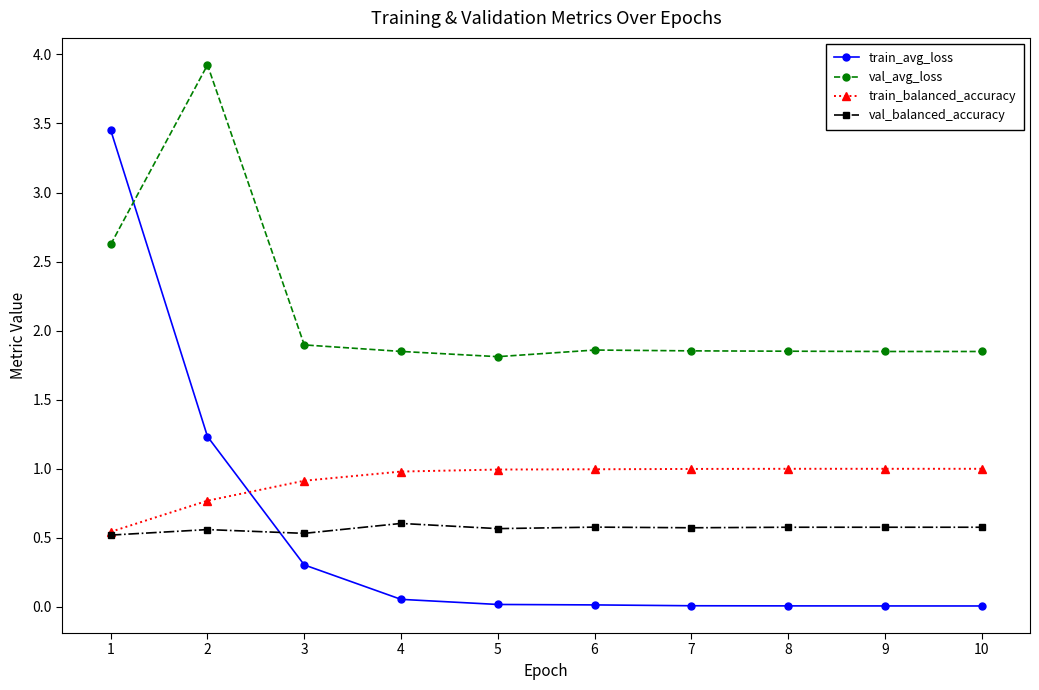

Rank the series at 7 from lowest to highest value.

train_avg_loss, val_balanced_accuracy, train_balanced_accuracy, val_avg_loss